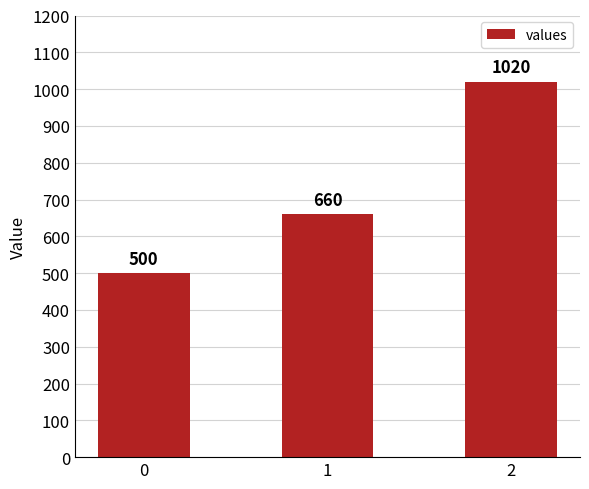

The value at 1 is 330. True or false?

False